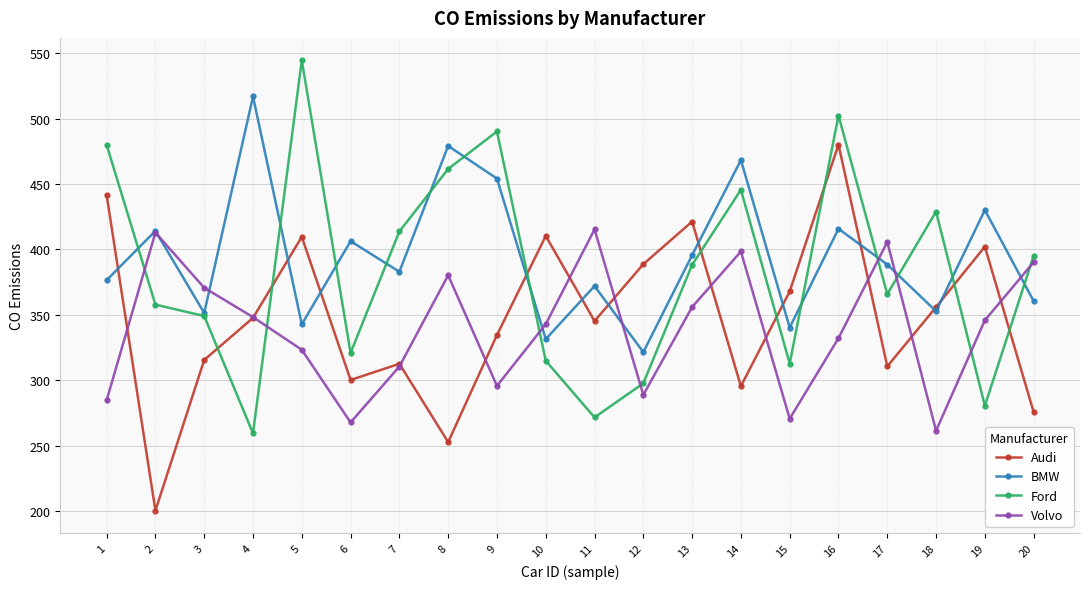

At which label does BMW first exceed 388?

2